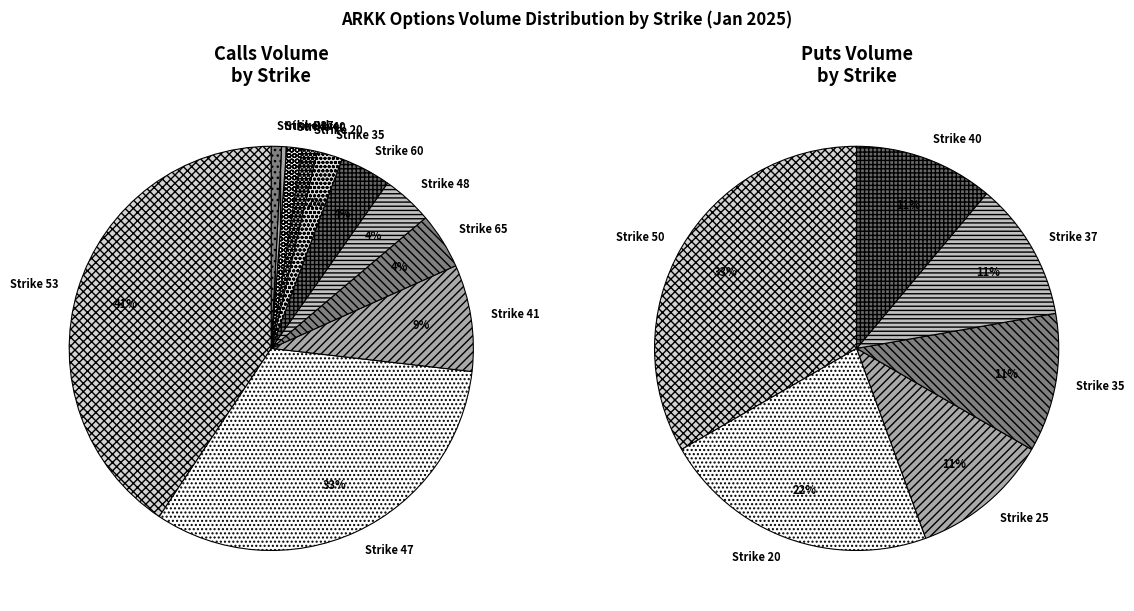

What is the difference between the highest and lowest values at 25?

1